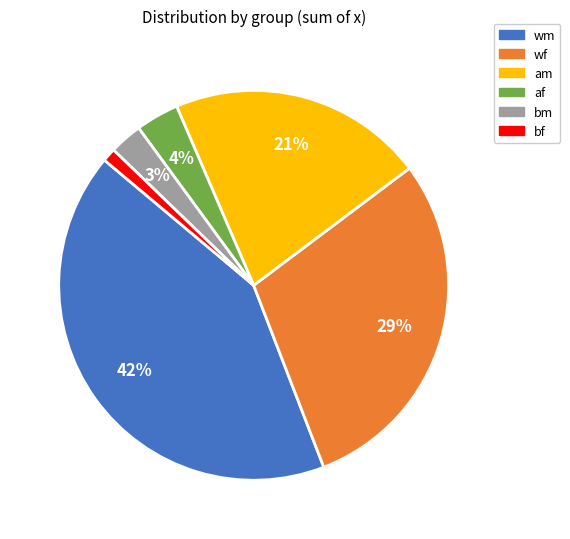

Between bf and am, which is larger?

am